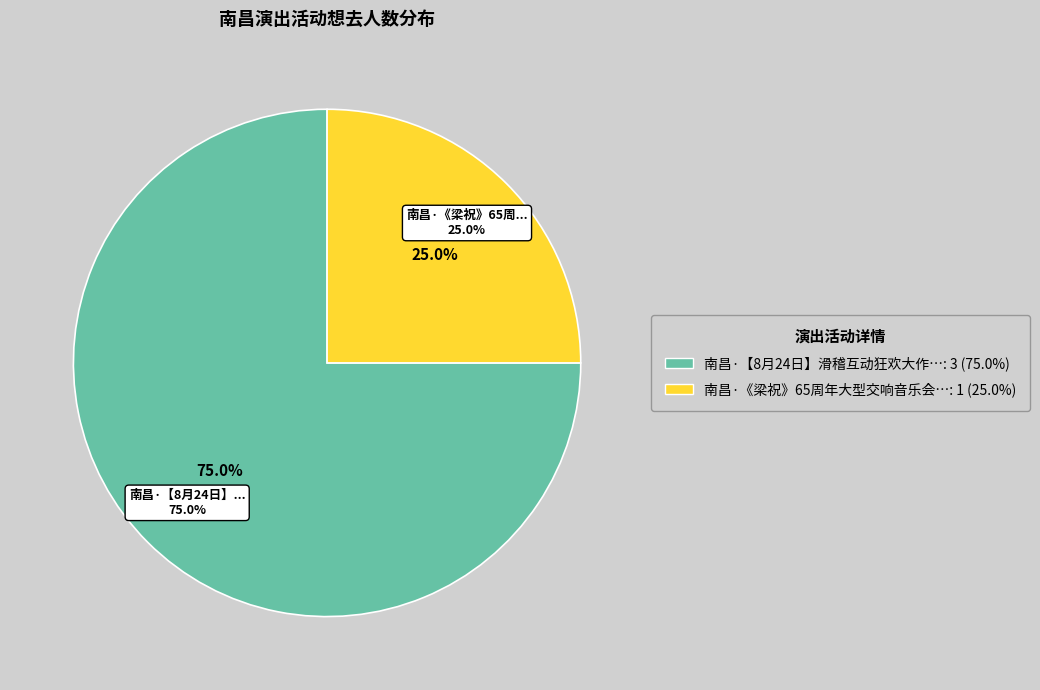

What percentage is NOT represented by 南昌·【8月24日】滑稽互动狂欢大作战《欢乐小丑嘉年华》?

25.0%